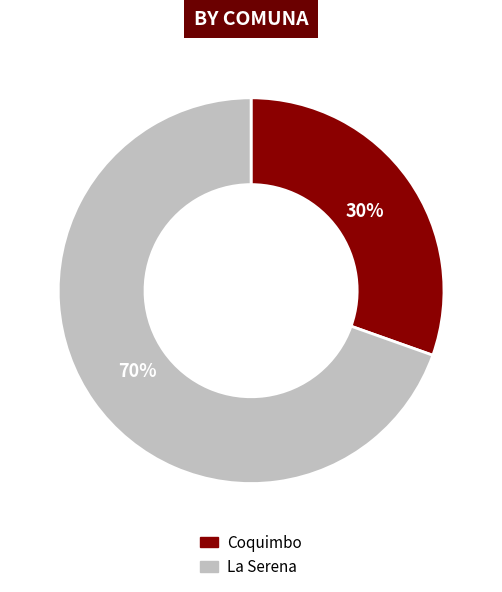

Is the sum of Coquimbo and La Serena greater than half?

Yes